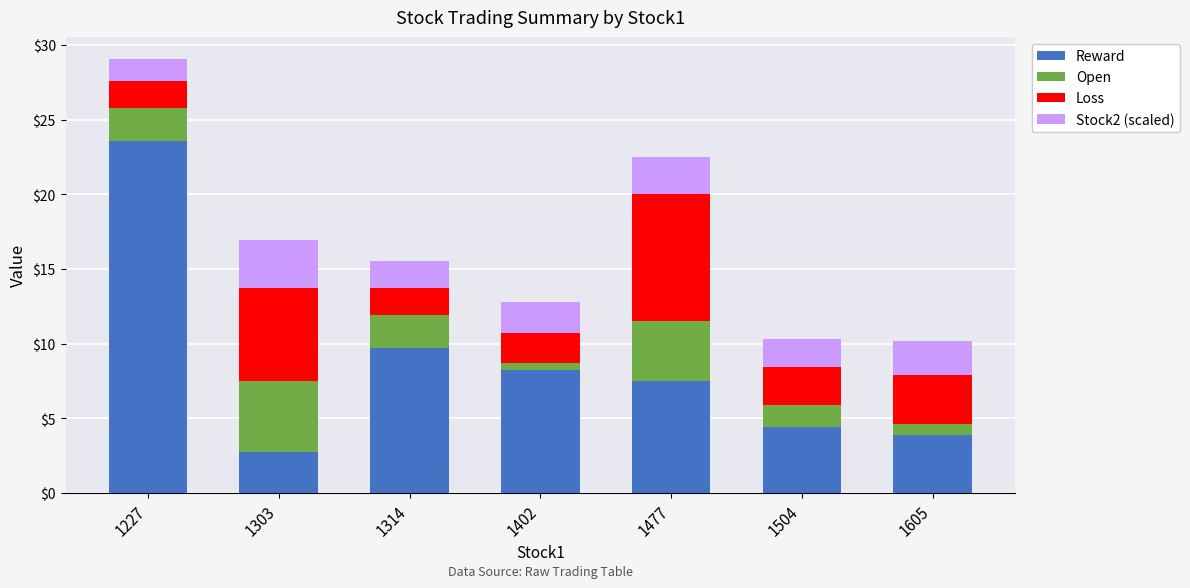

What is the difference between the maximum and minimum values in the Reward series?

20.8